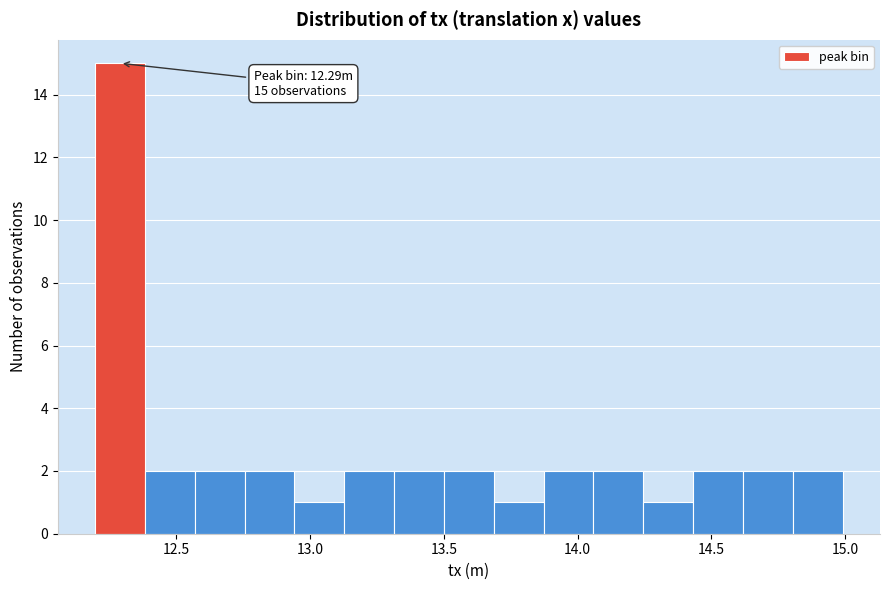

Around what value on the x-axis is the tallest bar? Give the approximate position of its centre, as read against the axis.

12.30